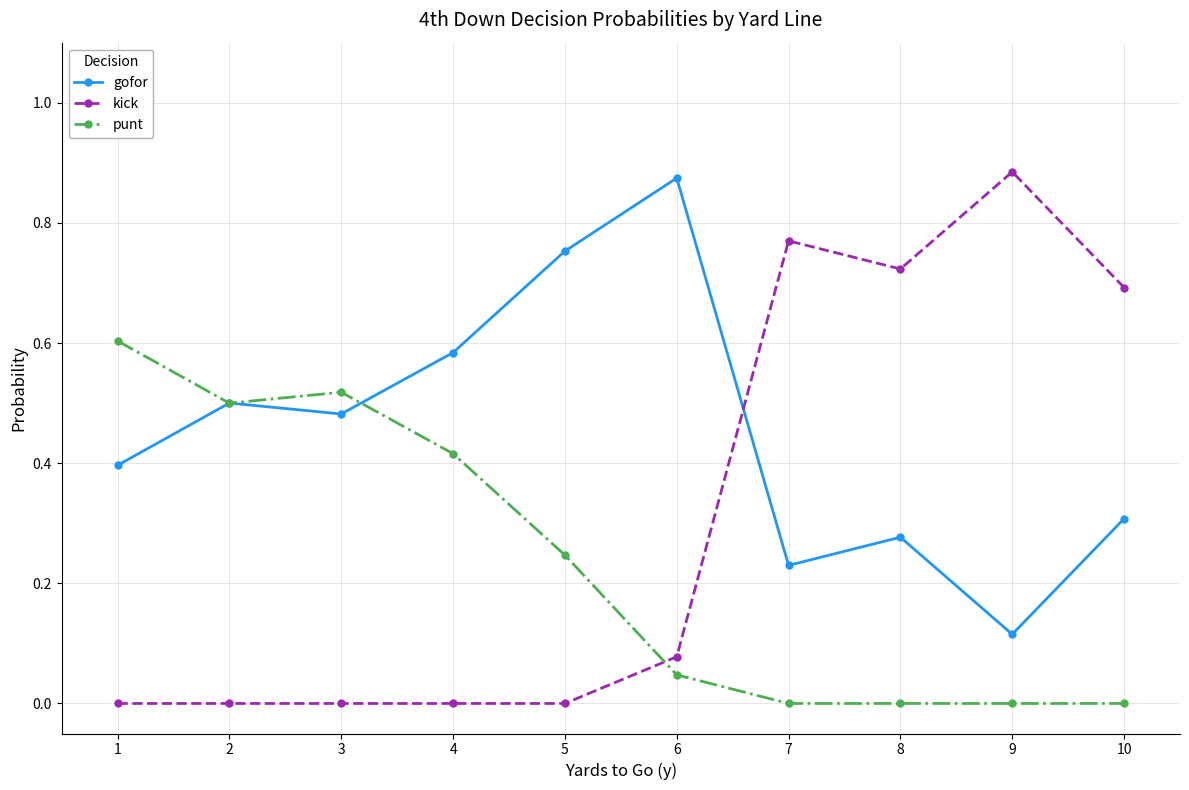

What is the sum of the gofor values at 5 and 8?

1.0